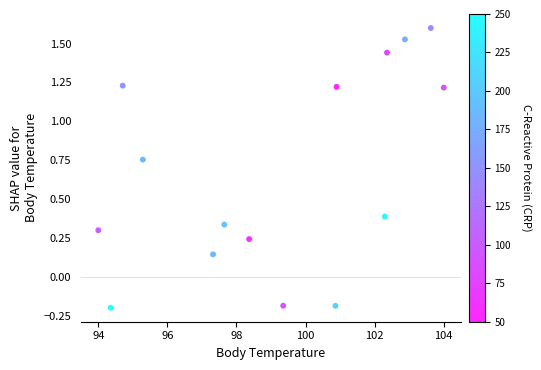

What is the range of Y values (max minus min)?

1.8